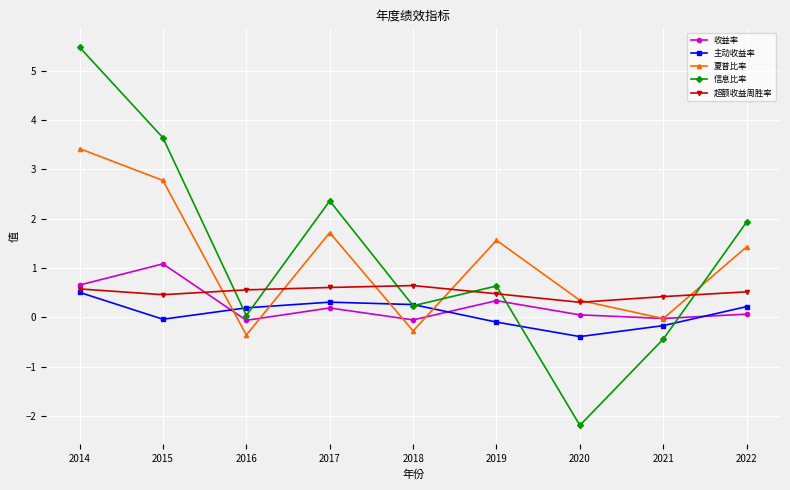

Which series has the largest total across all categories?

信息比率